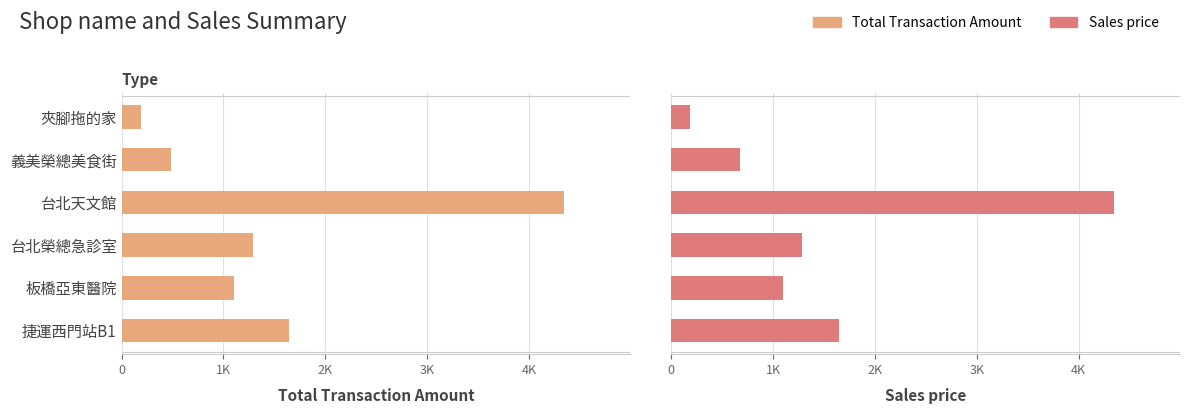

How many data points does each series have?

6